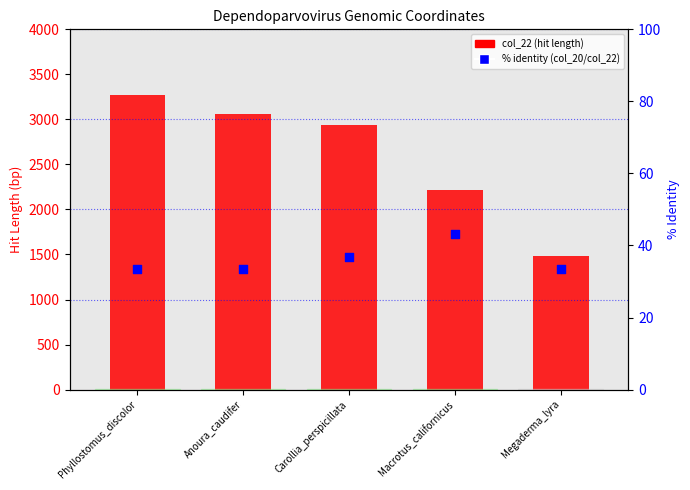

At which category is the sum across all series the highest?

Phyllostomus_discolor